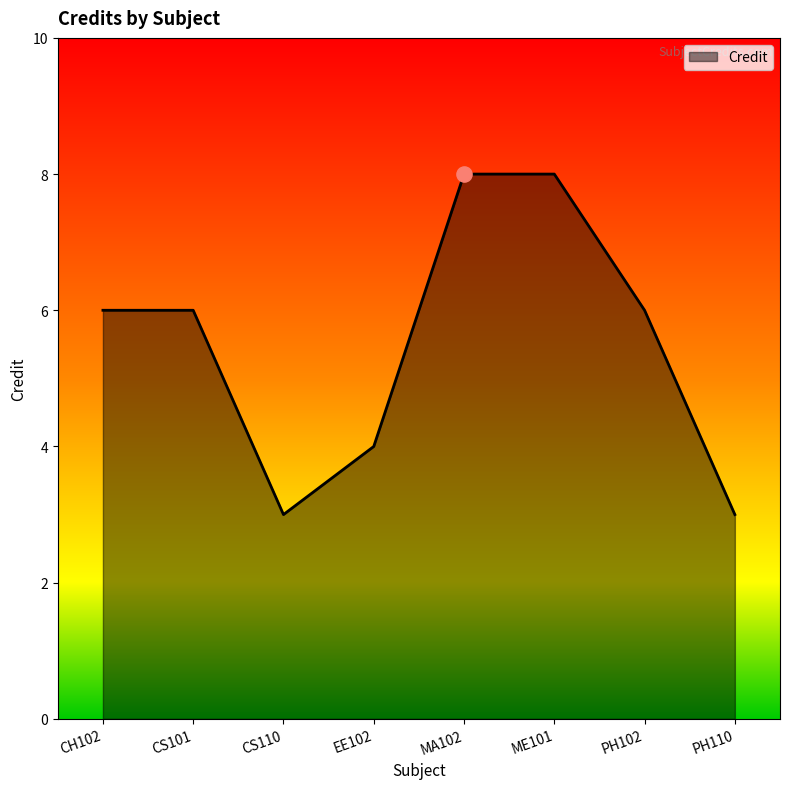

What is the ratio of the value at CH102 to the value at CS110?

2.0